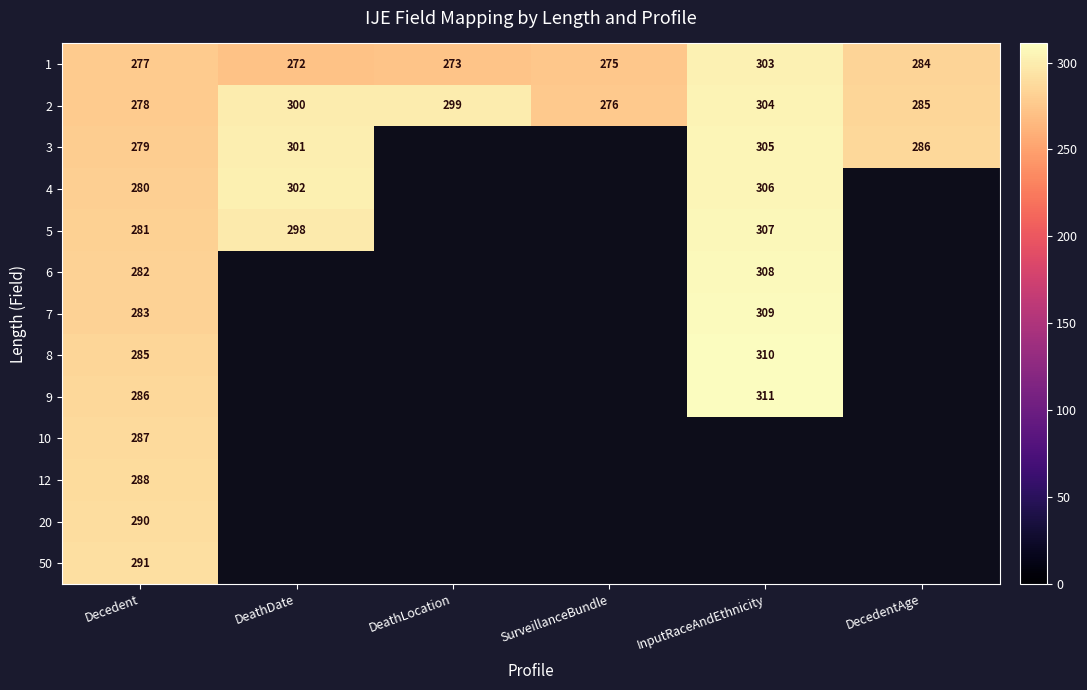

True or false: 8 has a value of 537 at InputRaceAndEthnicity.

False